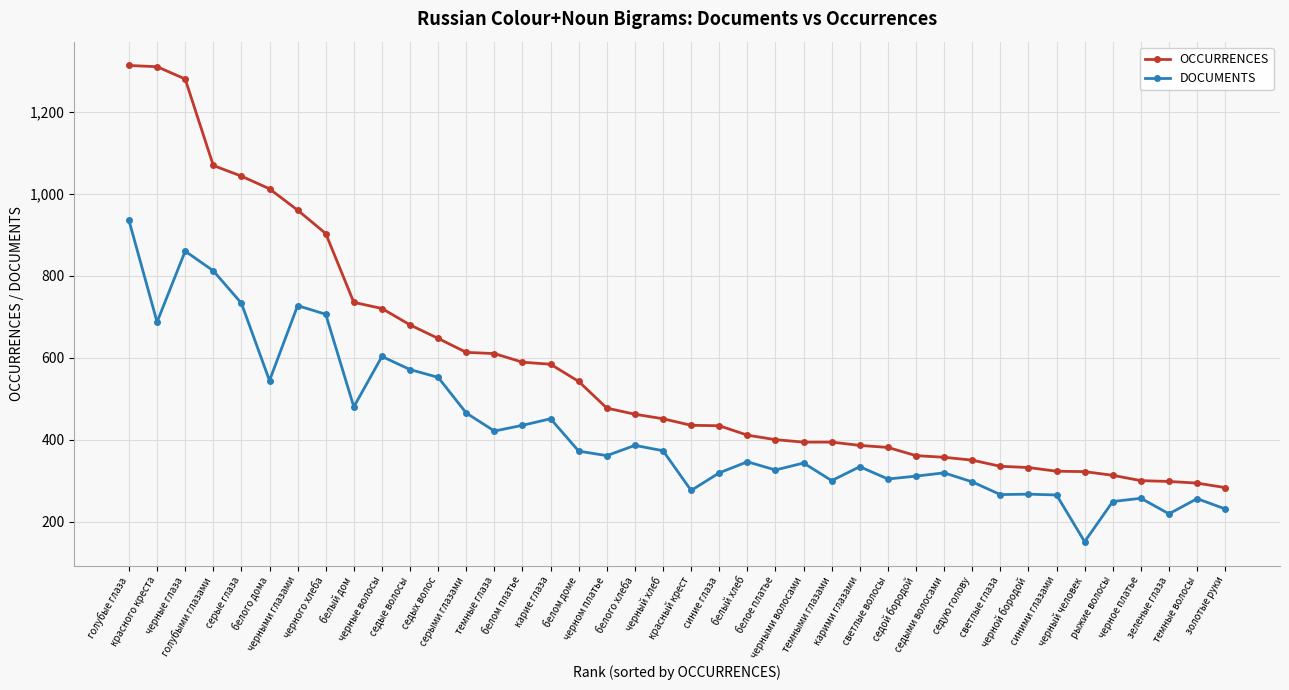

What is the minimum value shown in the chart?

151